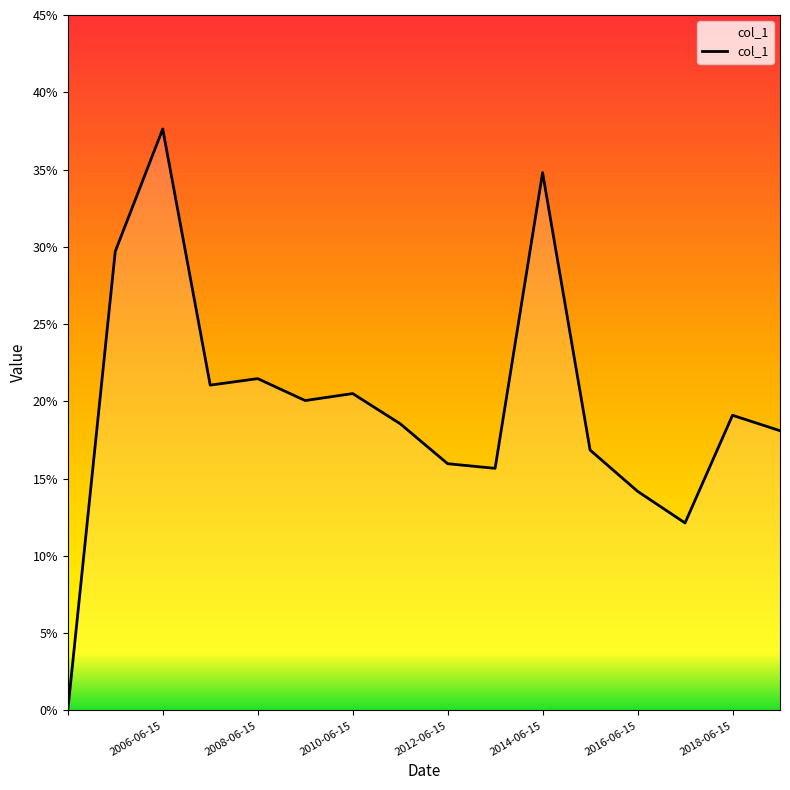

Does the chart display data point markers on the line(s)?

No